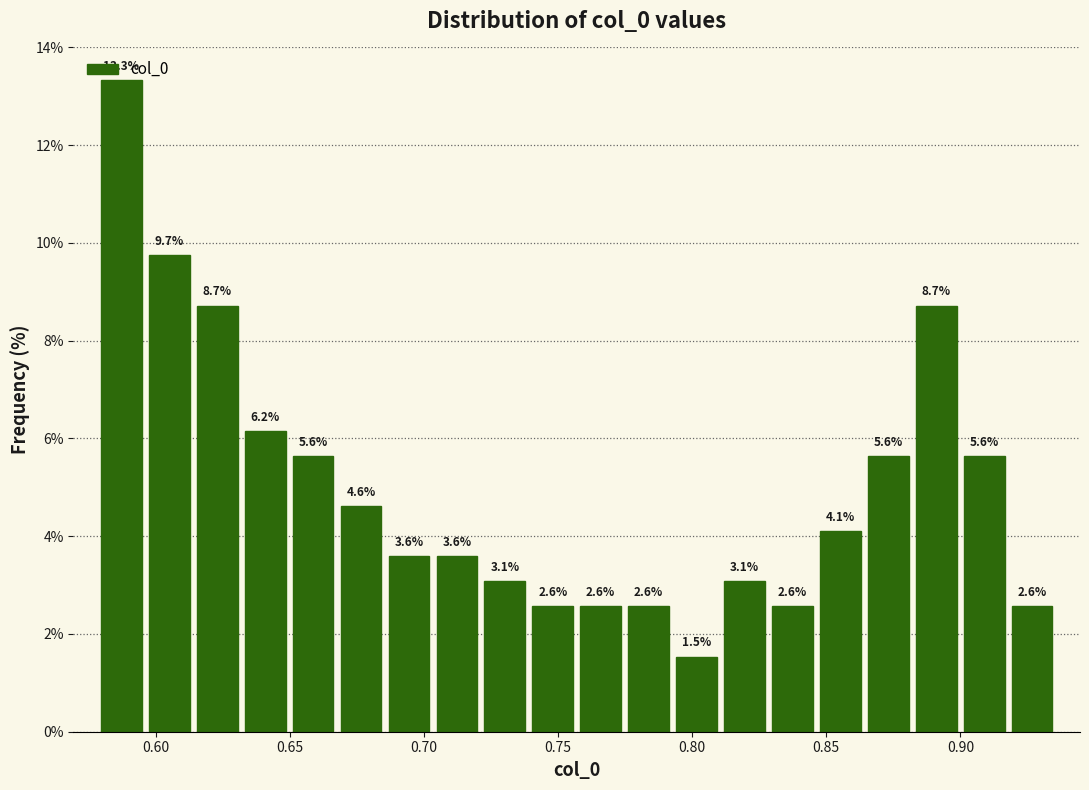

Read against the x-axis, roughly where is the centre of the tallest bar?

0.585